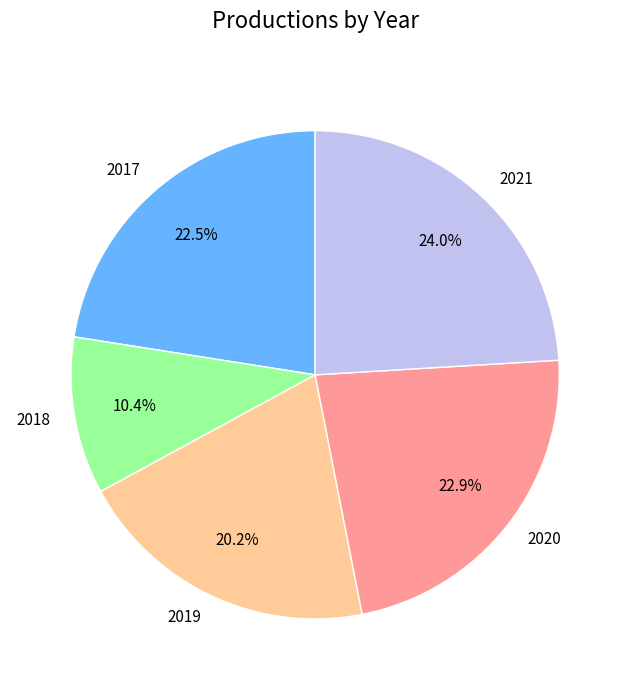

To the nearest percent, what is the difference between the largest and smallest slice percentages?

14%